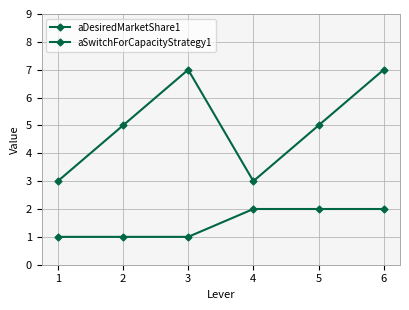

What is the smallest value displayed?

1